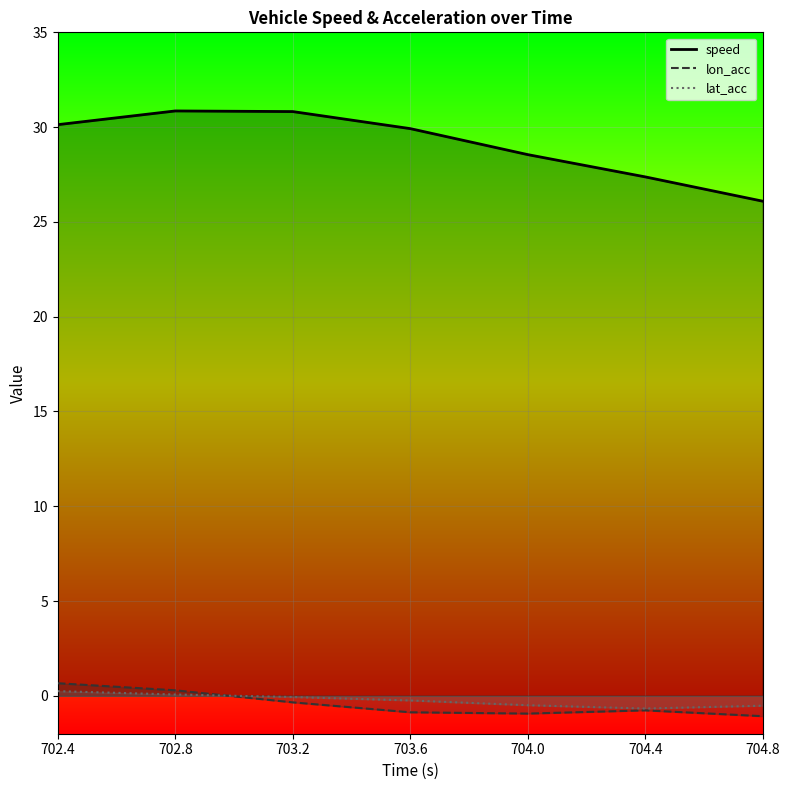

Is it true that lon_acc equals -0.9 at 703.6?

True